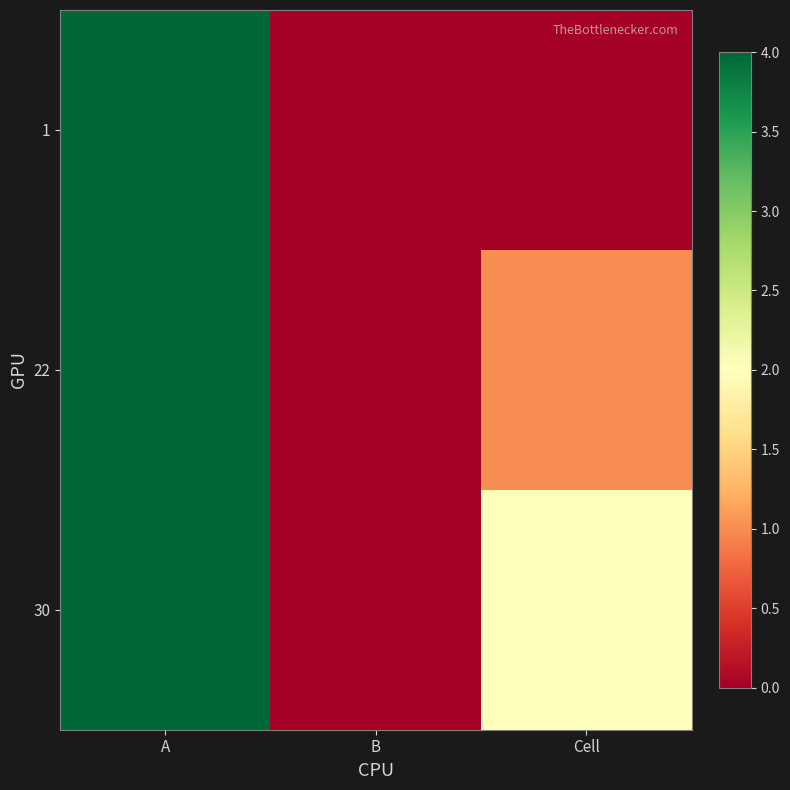

Reading left to right, transcribe all the data shown in this chart.

1: A=4	B=0	Cell=0
22: A=4	B=0	Cell=1
30: A=4	B=0	Cell=2